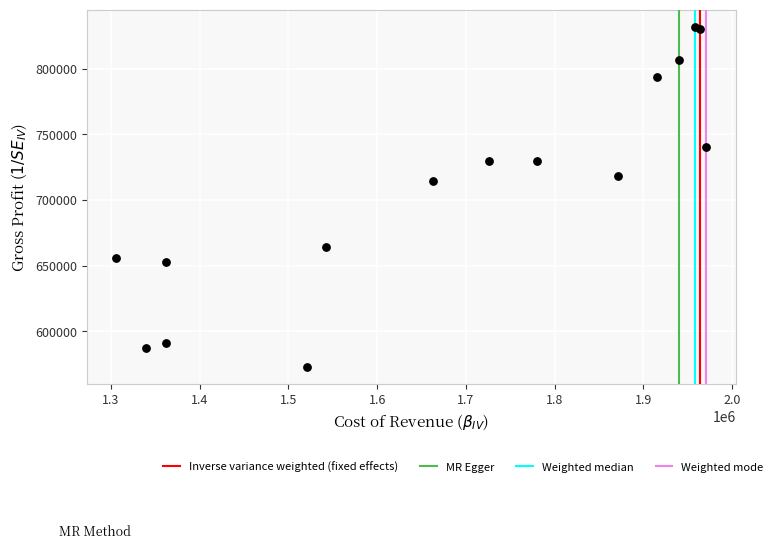

What Y value in the scatter plot is closest to 702500?

714700